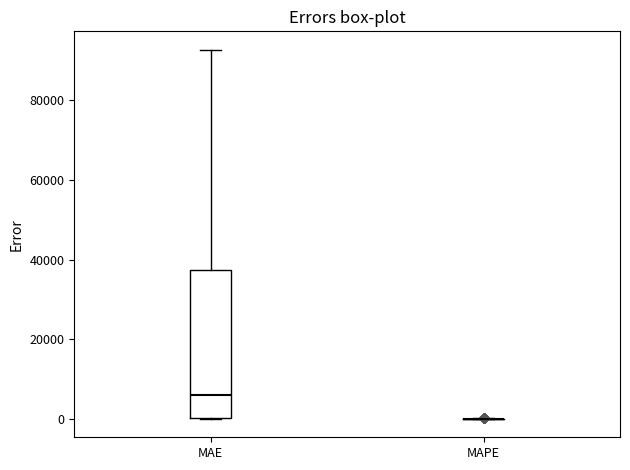

Reading left to right, transcribe this box plot: for each box, give where its median line is, the range the box spans, and where its two whiskers end, as read against the y-axis. The values are not printed on the chart, so give them approximately, as read against the axis.

MAE: median 6000, box 0 to 38000, whiskers 0 to 92000
MAPE: box collapsed to a line at 0, whiskers 0 to 0